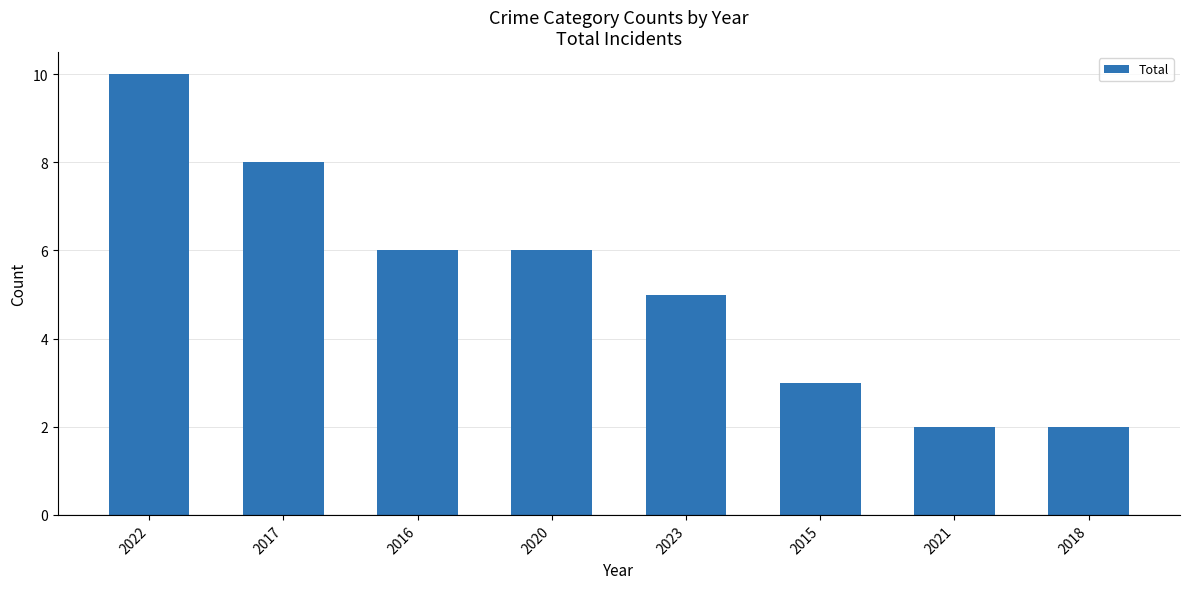

What is the difference between the second highest and minimum values?

6